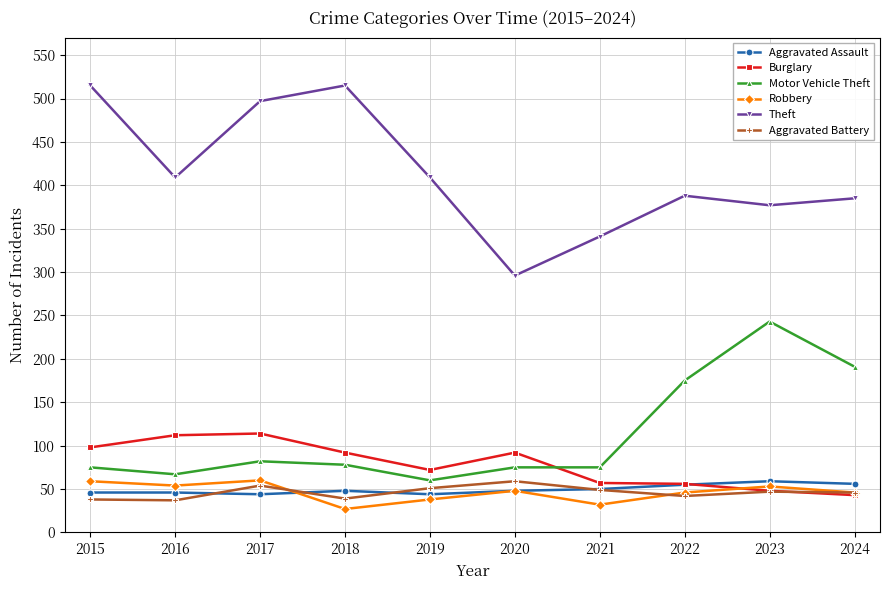

What is the difference between the maximum and minimum values in the Burglary series?

71